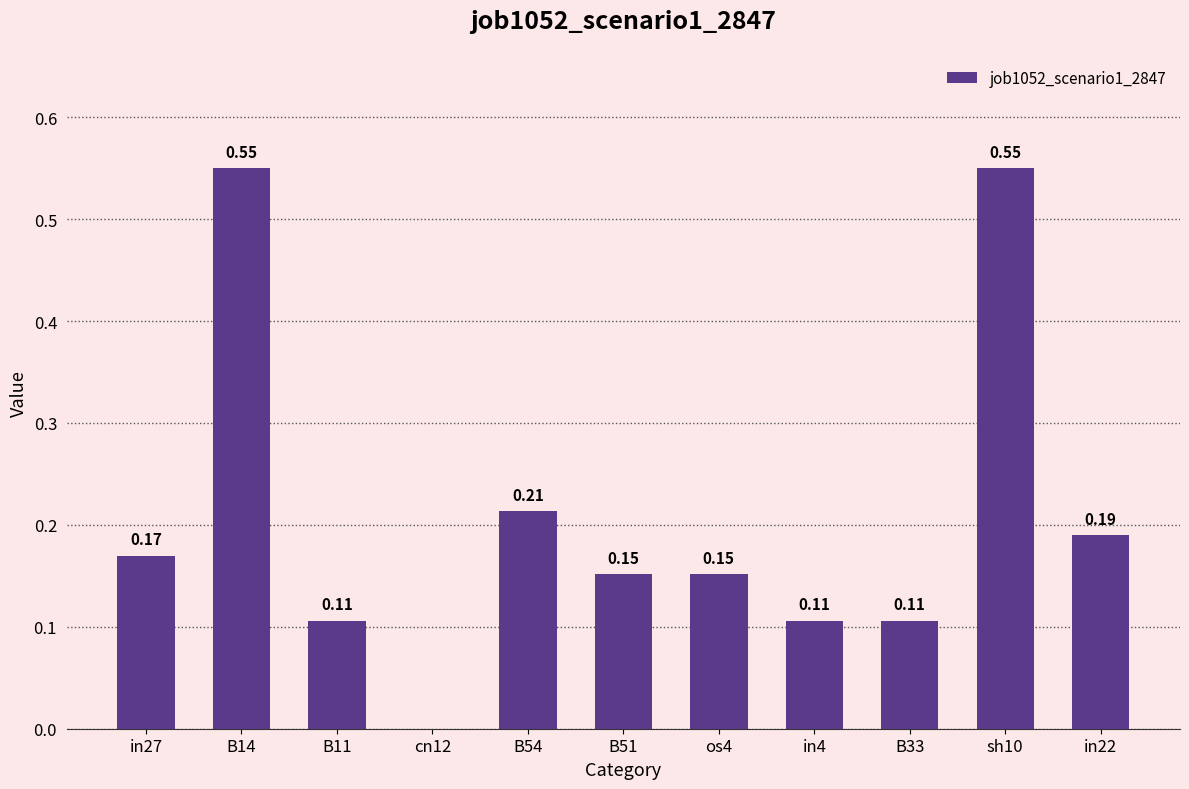

What is the sum of the values at B51 and in27?

0.3